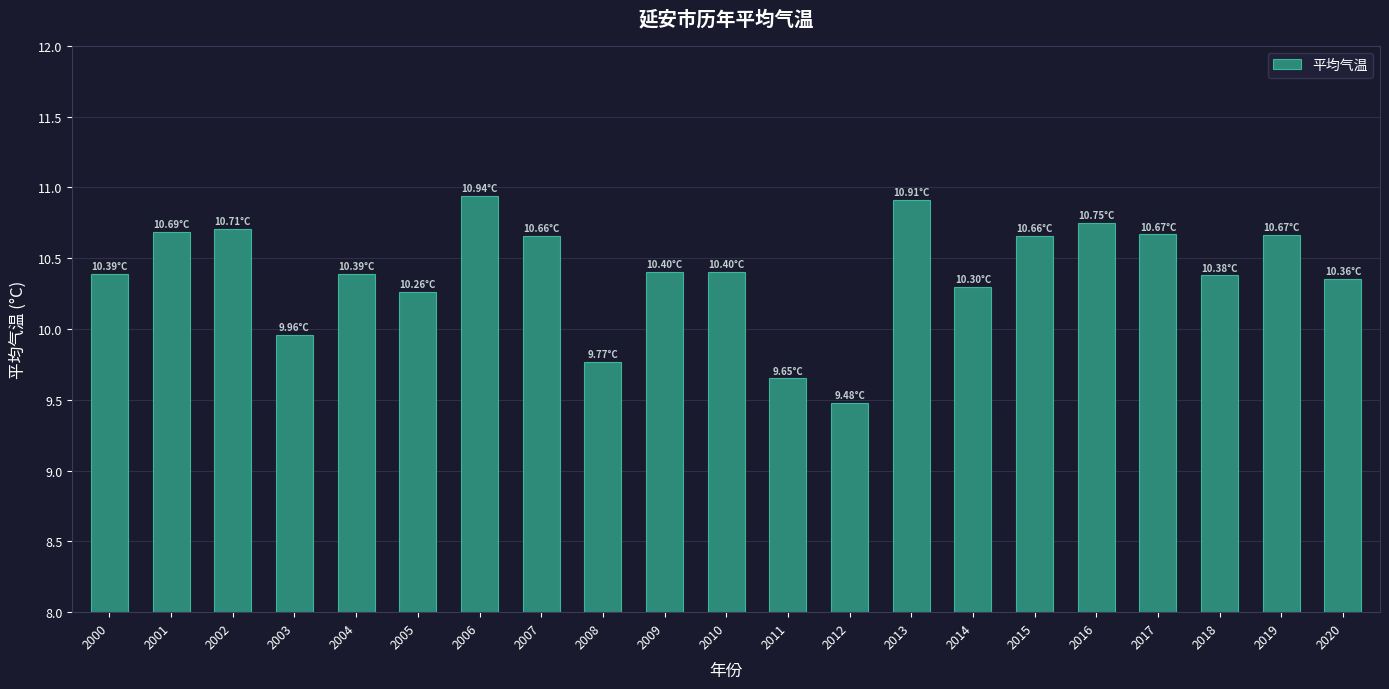

What is the maximum value shown in the chart?

10.9